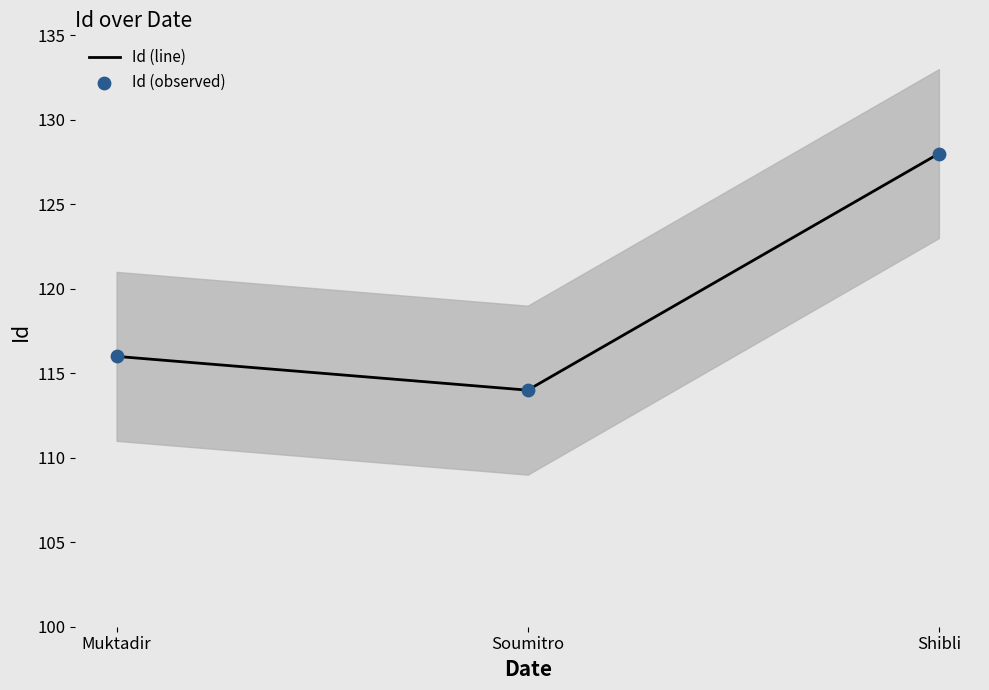

Which series contains the lowest Y value?

Id (line)